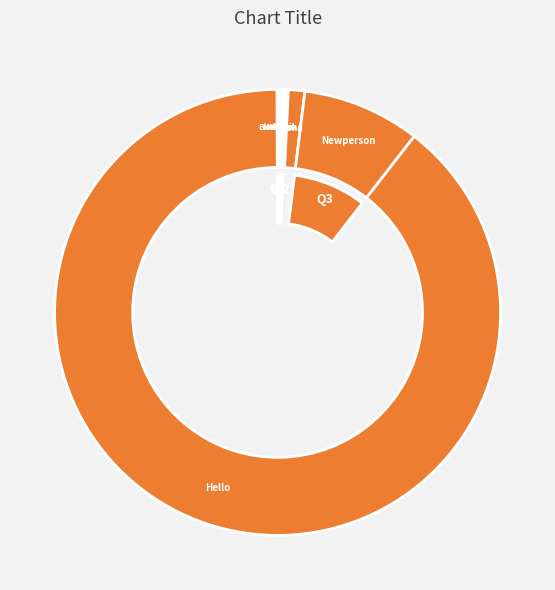

Between Lisa and Maurice, which is larger?

Lisa